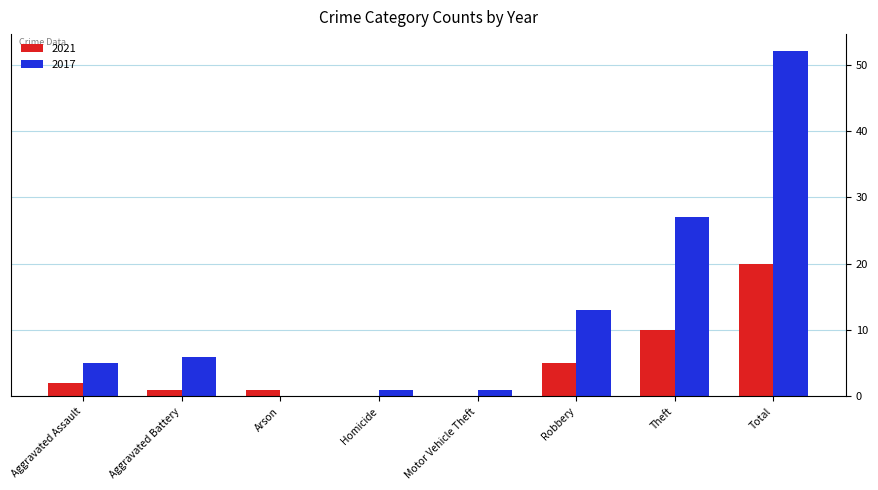

The value of 2021 at Homicide is 0. True or false?

True